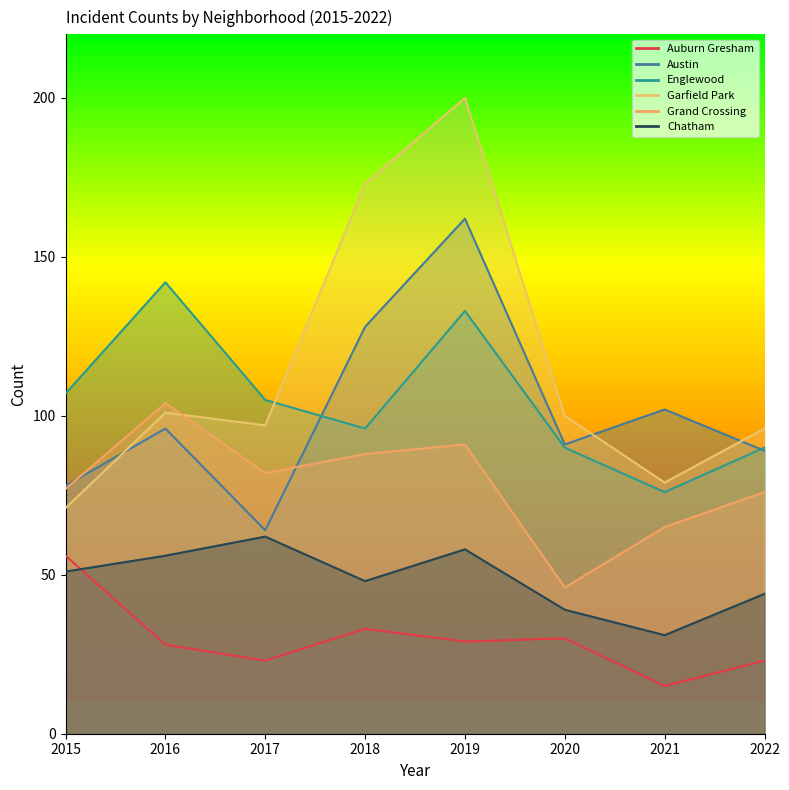

What is the maximum value shown in the chart?

200